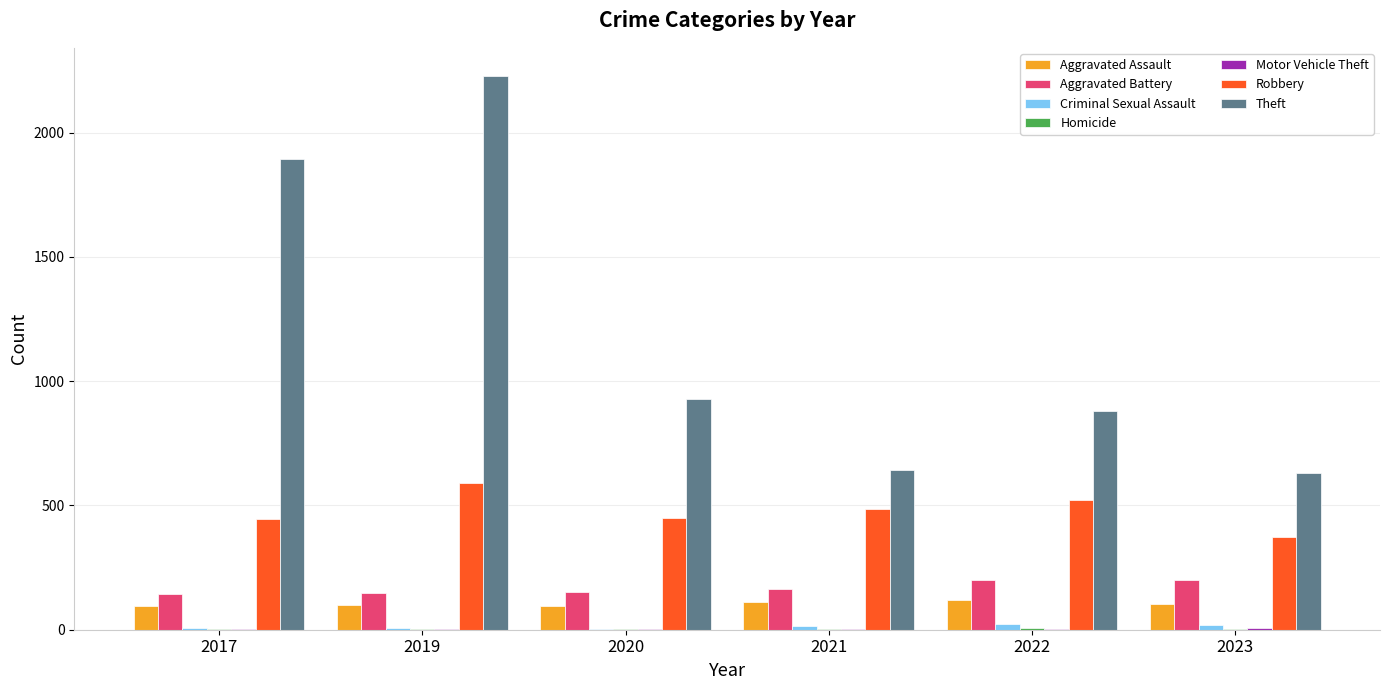

Which series has the largest total across all categories?

Theft